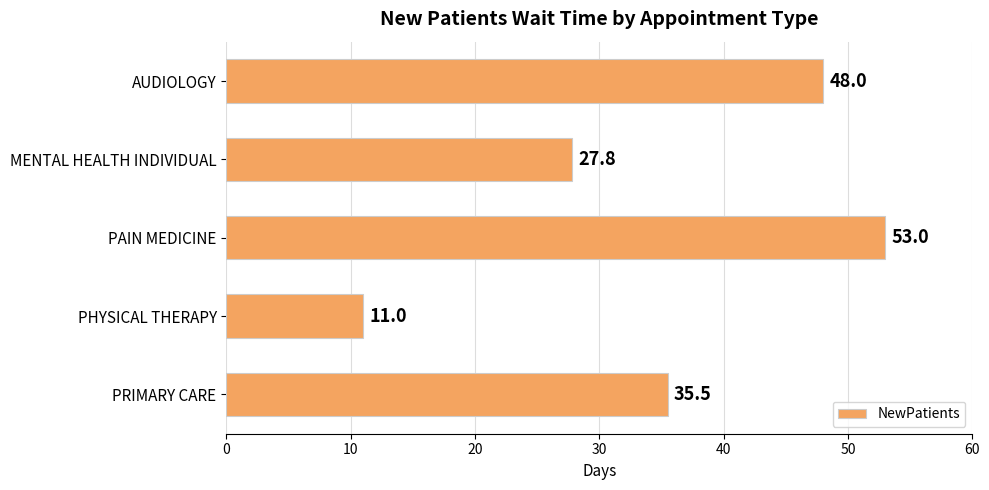

True or false: the data shows 30.6 at AUDIOLOGY.

False